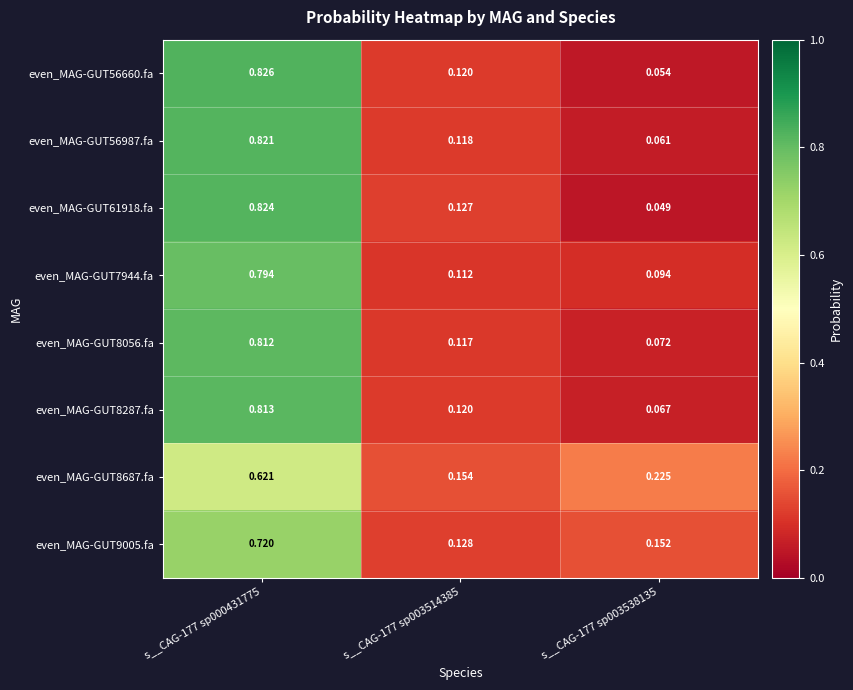

Which category has the lowest value across all series?

s__CAG-177 sp003538135